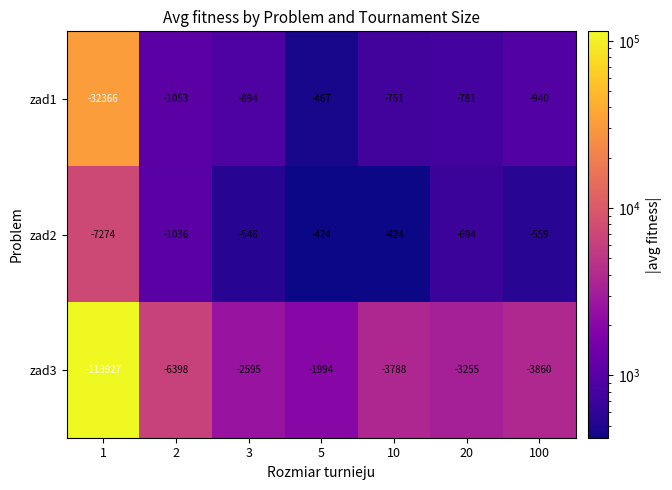

Reading left to right, list all the values displayed in this chart.

zad1: -32366	-1053	-894	-467	-751	-781	-940
zad2: -7274	-1036	-546	-424	-424	-694	-559
zad3: -113927	-6398	-2595	-1994	-3788	-3255	-3860